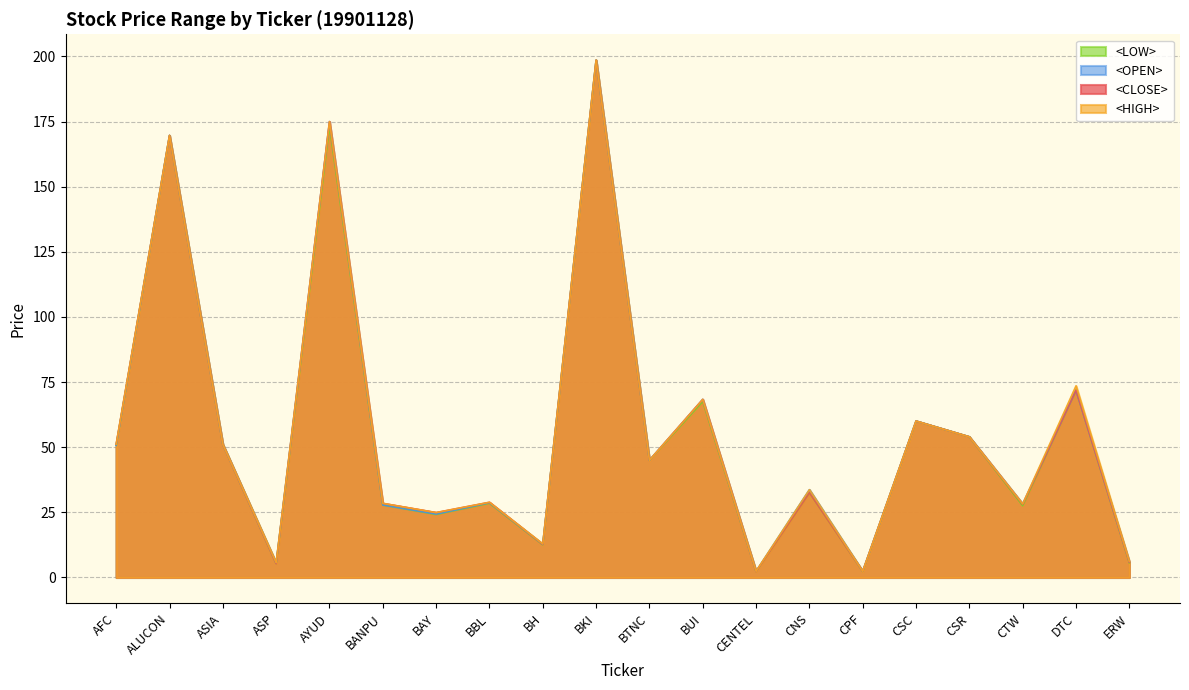

What is the average value of the <OPEN> series?

55.8